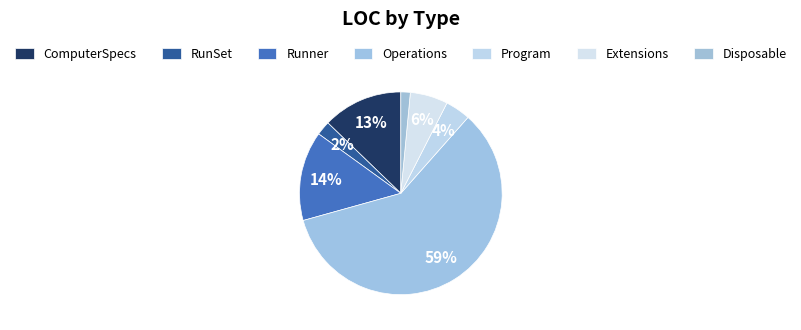

To the nearest percent, what is the average slice percentage?

14%